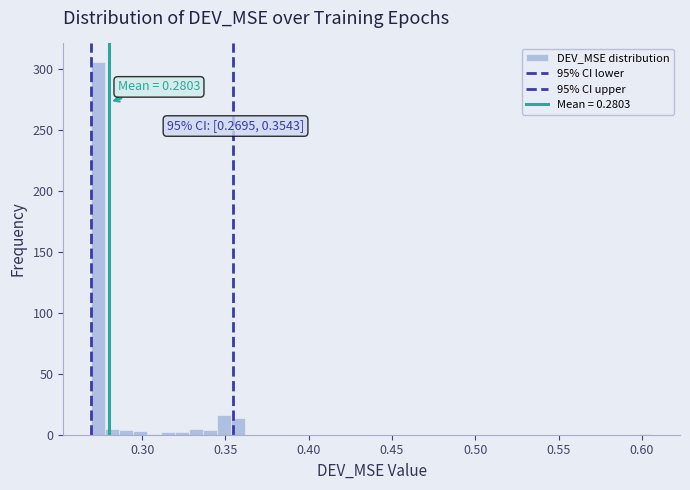

Read against the x-axis, roughly where is the centre of the tallest bar?

0.275